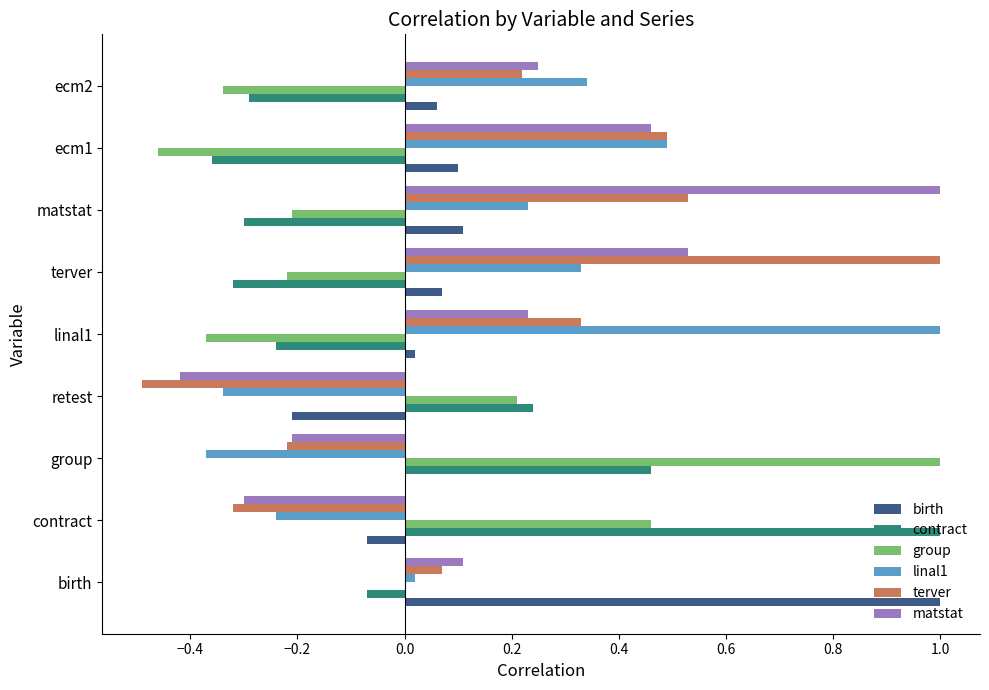

How many data points does each series have?

9